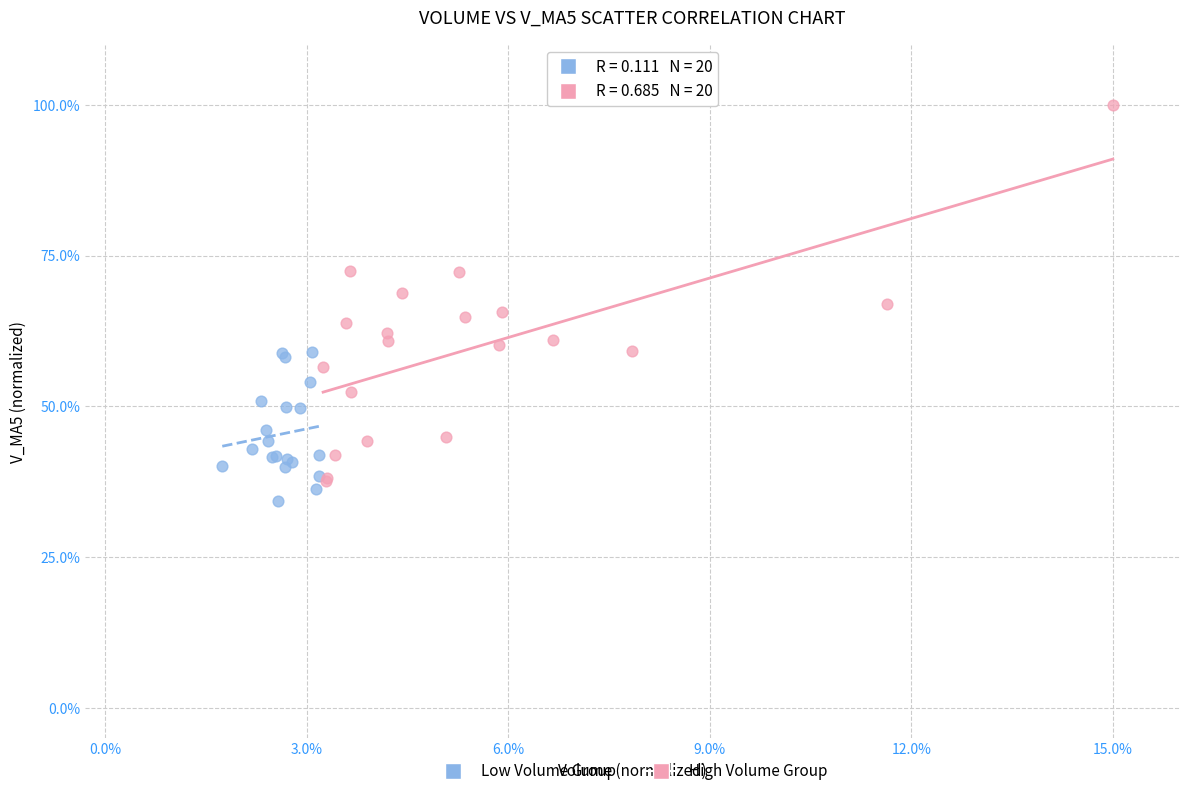

Which series has the widest spread of Y values?

High Volume Group